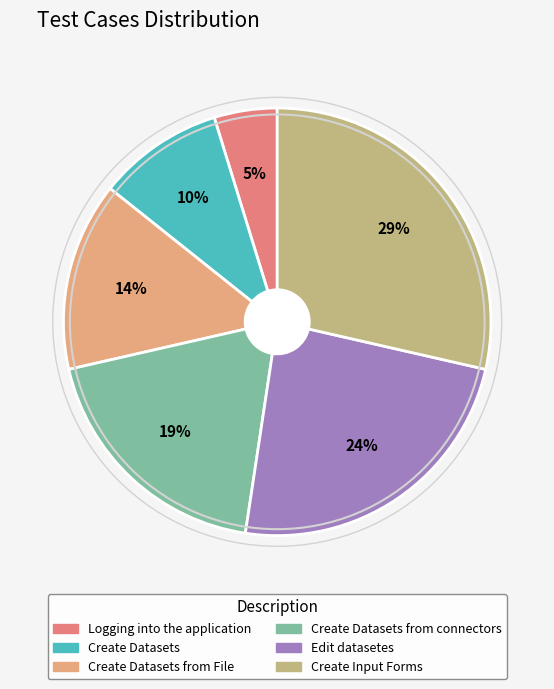

Does any single category account for the majority?

No